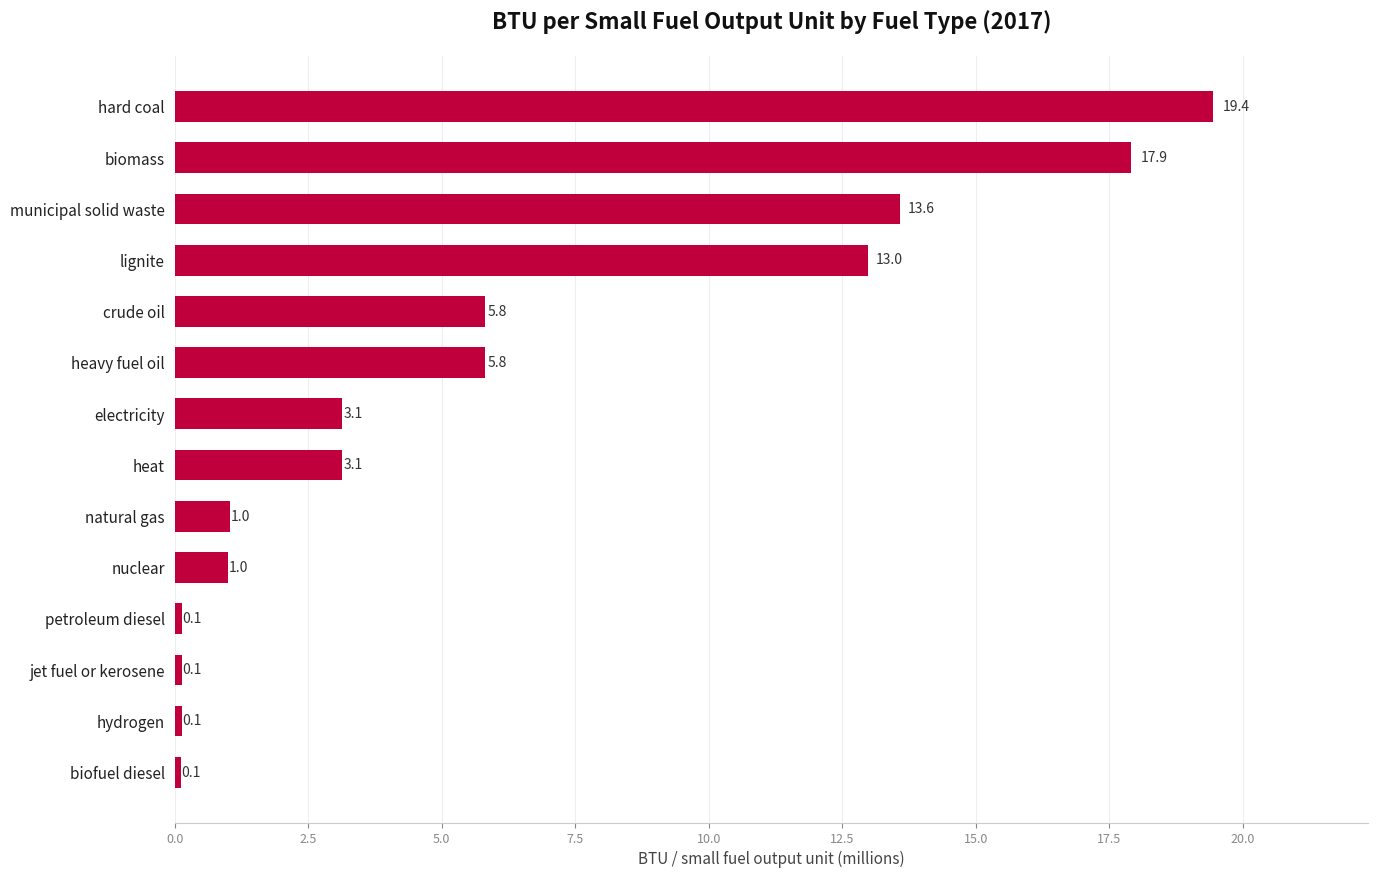

How many bars are there in total?

14